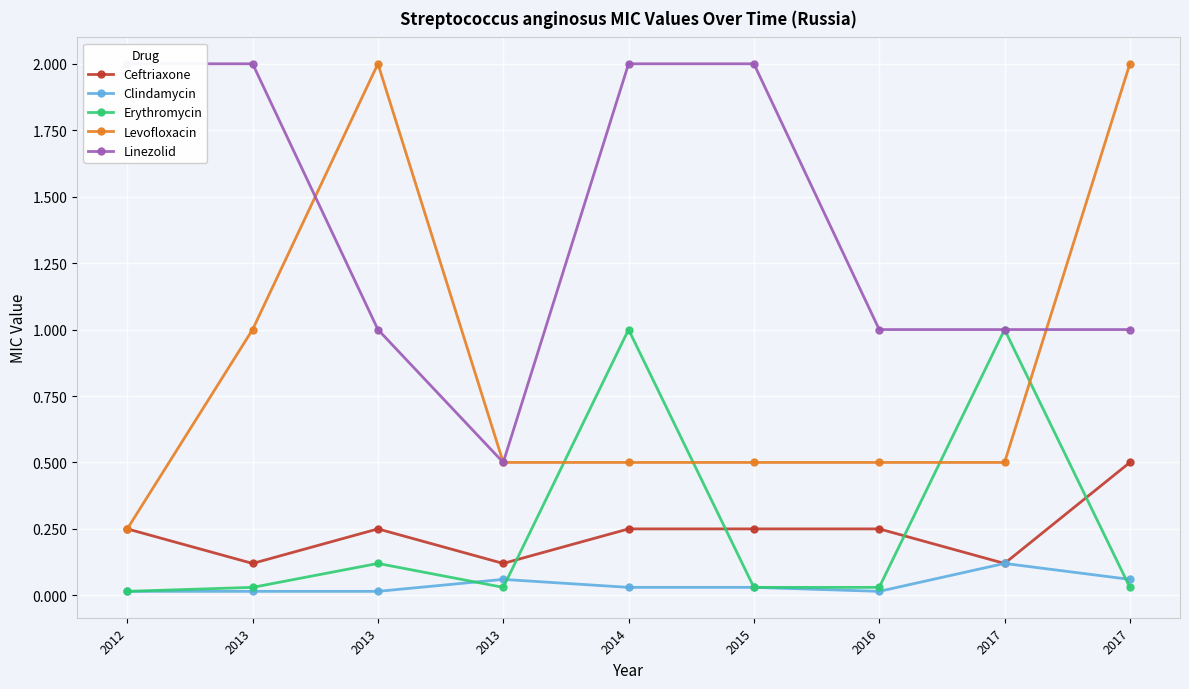

Reading left to right, list all the values displayed in this chart.

Ceftriaxone: 2012=0.2	2013=0.1	2013=0.2	2013=0.1	2014=0.2	2015=0.2	2016=0.2	2017=0.1	2017=0.5
Clindamycin: 2012=0.0	2013=0.0	2013=0.0	2013=0.1	2014=0.0	2015=0.0	2016=0.0	2017=0.1	2017=0.1
Erythromycin: 2012=0.0	2013=0.0	2013=0.1	2013=0.0	2014=1.0	2015=0.0	2016=0.0	2017=1.0	2017=0.0
Levofloxacin: 2012=0.2	2013=1.0	2013=2.0	2013=0.5	2014=0.5	2015=0.5	2016=0.5	2017=0.5	2017=2.0
Linezolid: 2012=2.0	2013=2.0	2013=1.0	2013=0.5	2014=2.0	2015=2.0	2016=1.0	2017=1.0	2017=1.0